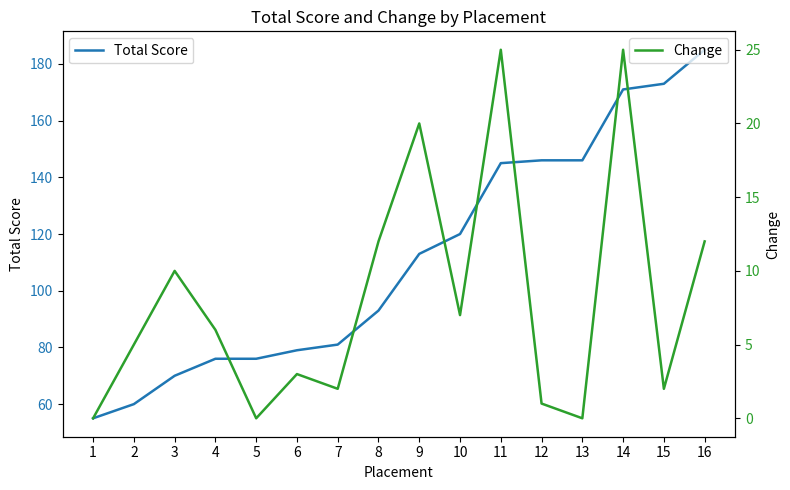

Rank the series at 13 from lowest to highest value.

Change, Total Score